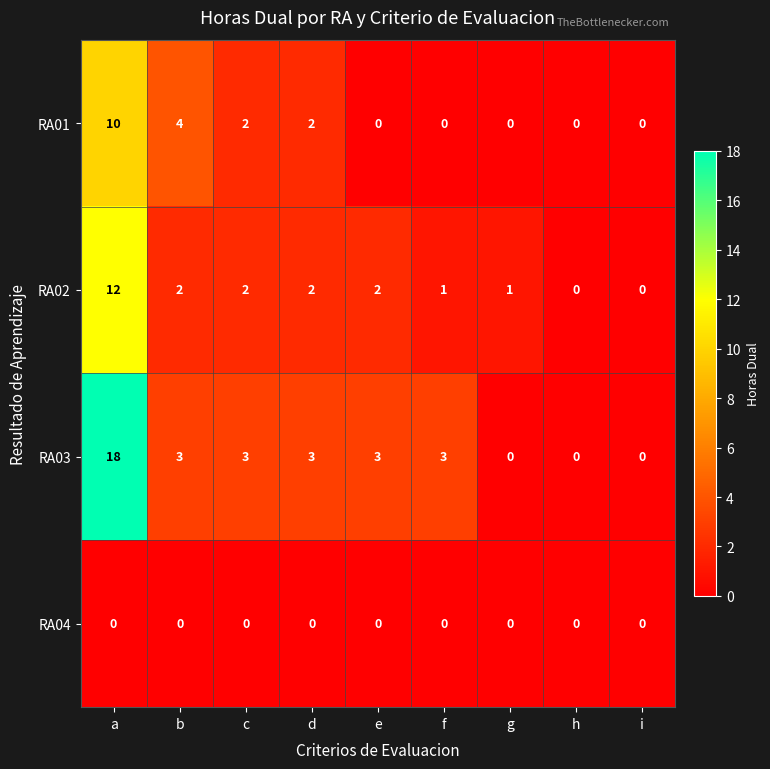

What is the sum of all RA03 values?

33